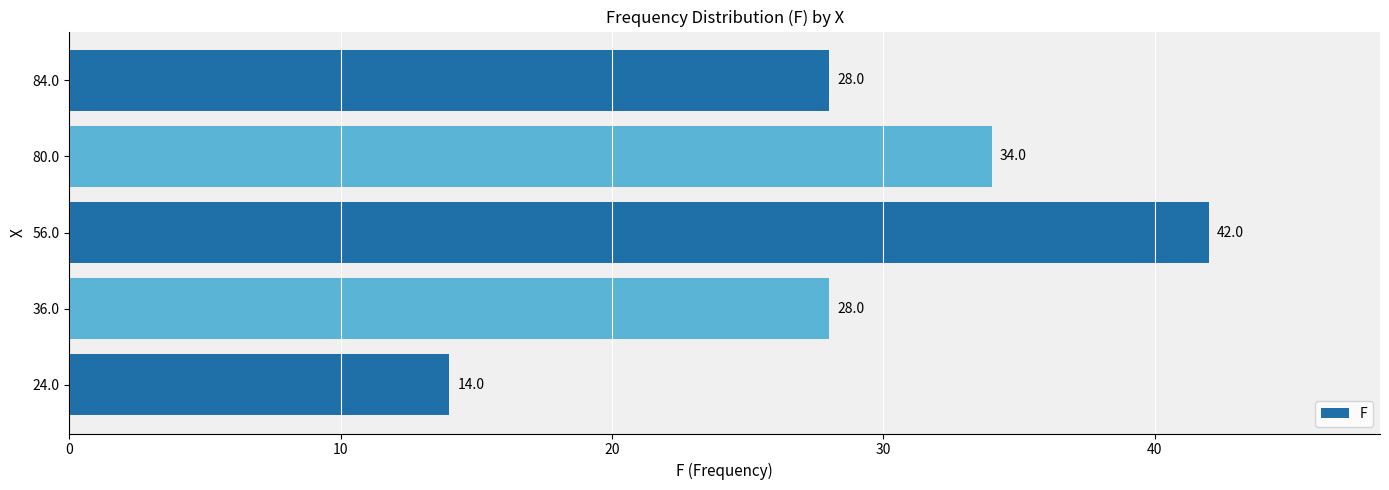

What is the change in value from 56.0 to 84.0?

-14